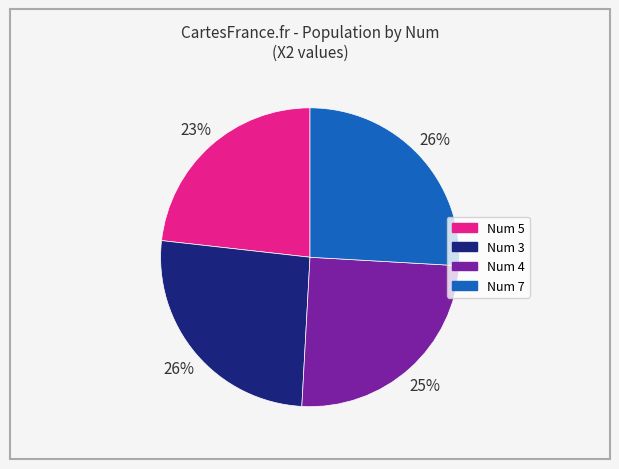

Is there any slice that represents more than half of the pie?

No